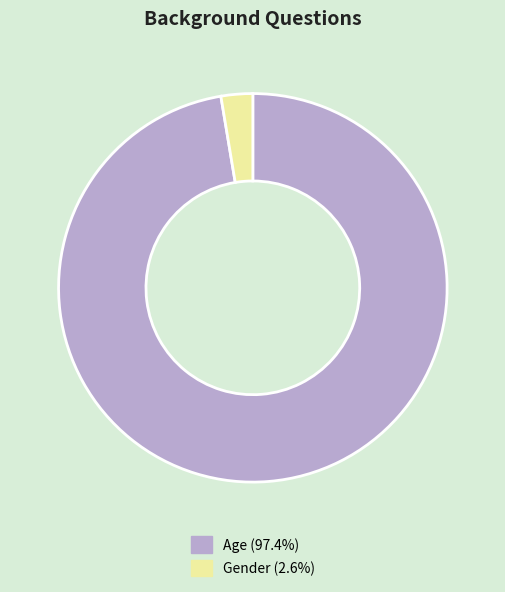

Does any single category account for the majority?

Yes